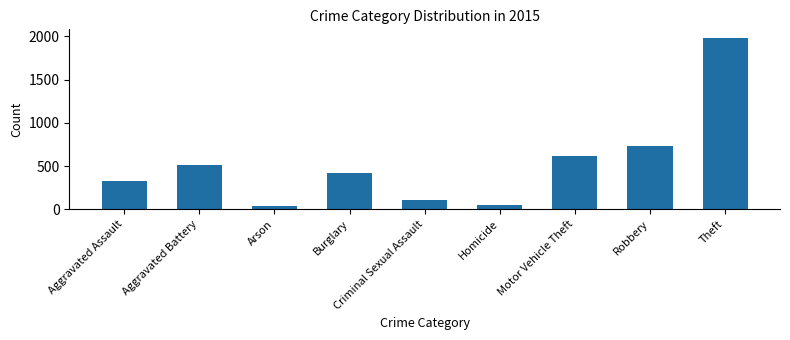

What is the approximate value at Criminal Sexual Assault, to the nearest 100?

100